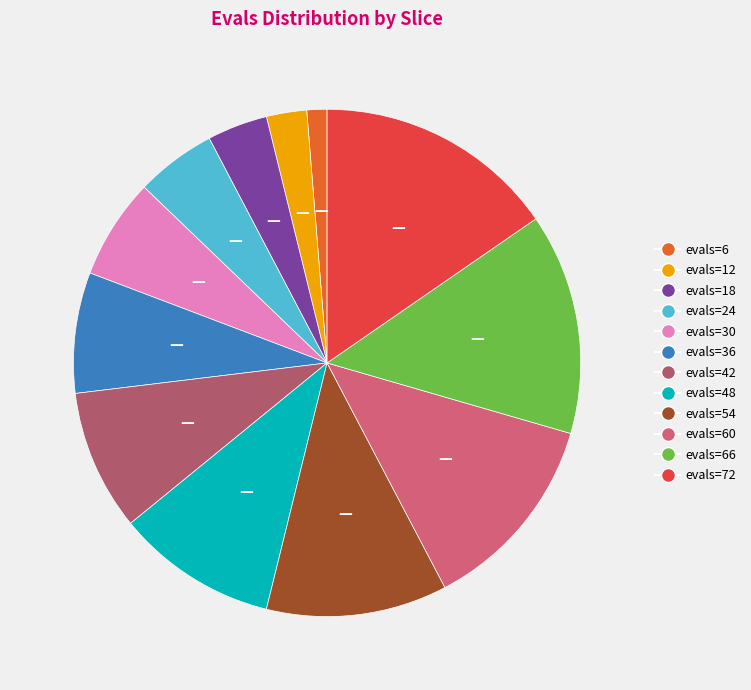

To the nearest percent, what is the difference between the largest and smallest slice percentages?

14%